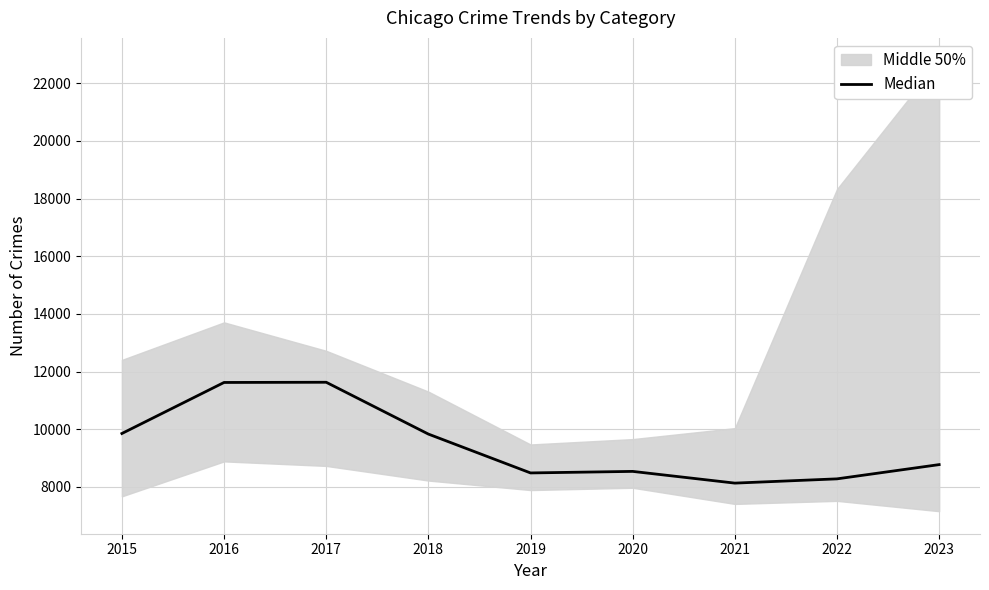

What value does the data have at 2021?

8132.5